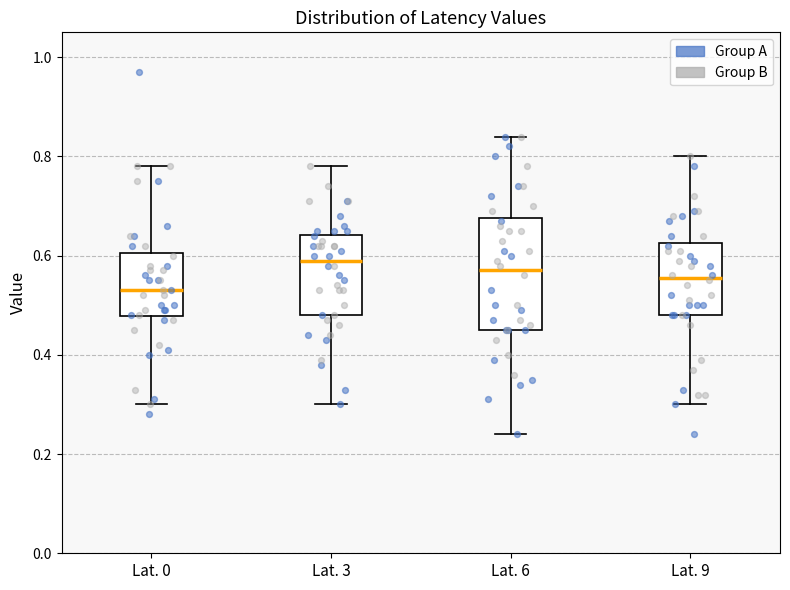

Reading left to right, transcribe this box plot: for each box, give where its median line is, the range the box spans, and where its two whiskers end, as read against the y-axis. The values are not printed on the chart, so give them approximately, as read against the axis.

Lat. 0: median 0.54, box 0.48 to 0.60, whiskers 0.30 to 0.78
Lat. 3: median 0.60, box 0.48 to 0.64, whiskers 0.30 to 0.78
Lat. 6: median 0.58, box 0.46 to 0.68, whiskers 0.24 to 0.84
Lat. 9: median 0.56, box 0.48 to 0.62, whiskers 0.30 to 0.80